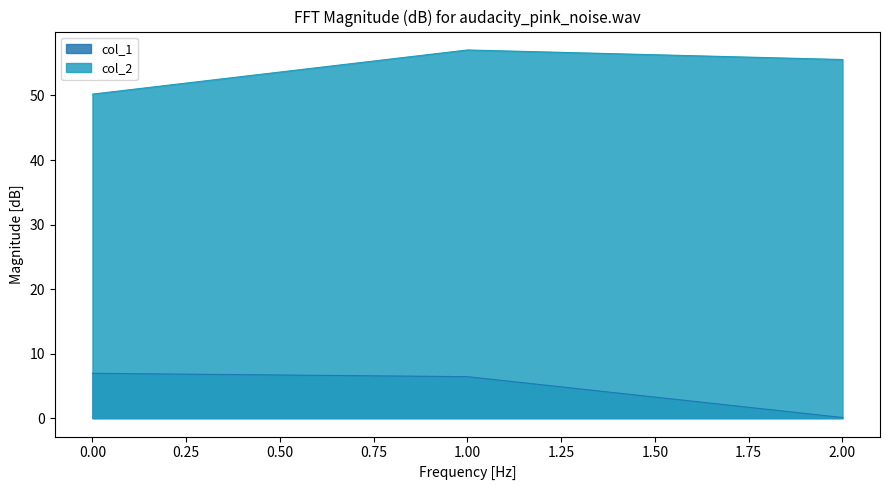

Rank the series by their maximum value, from highest to lowest.

col_2, col_1